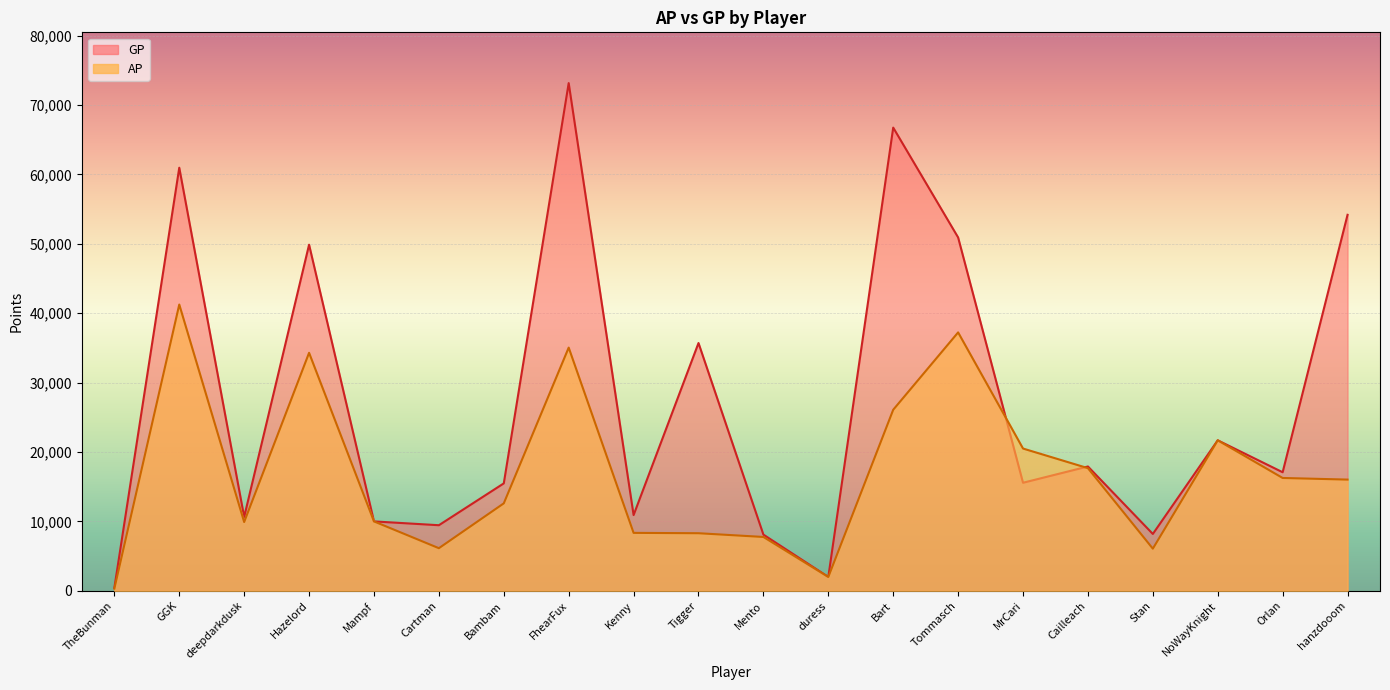

How many lines are shown in the chart?

2